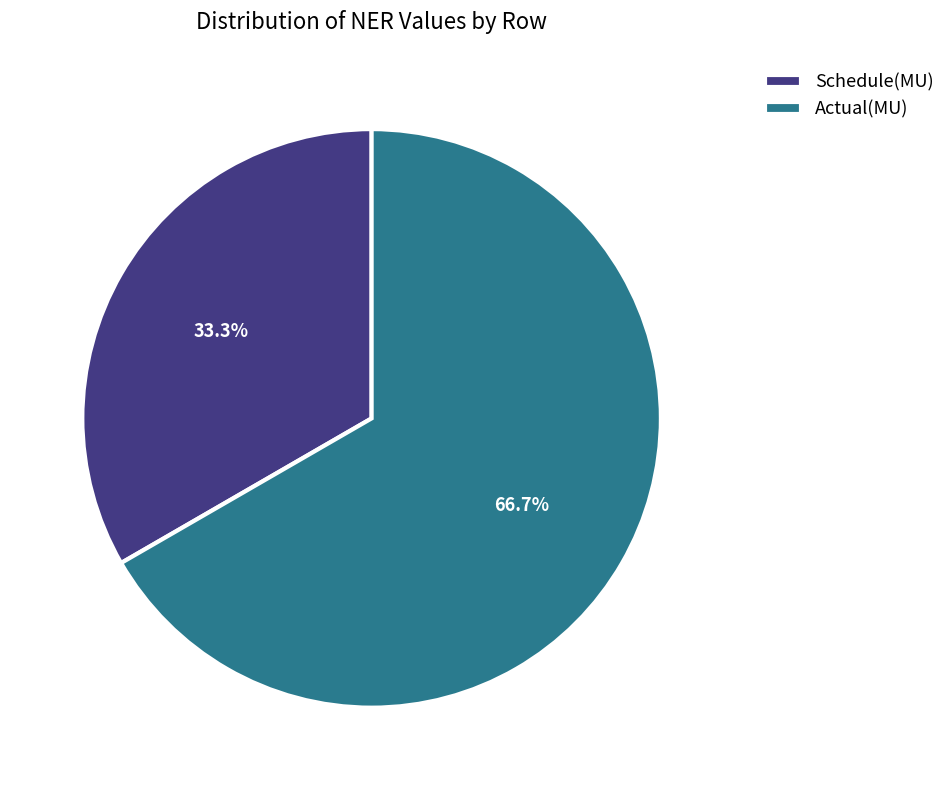

The Actual(MU) slice represents 67% of the pie. True or false?

True